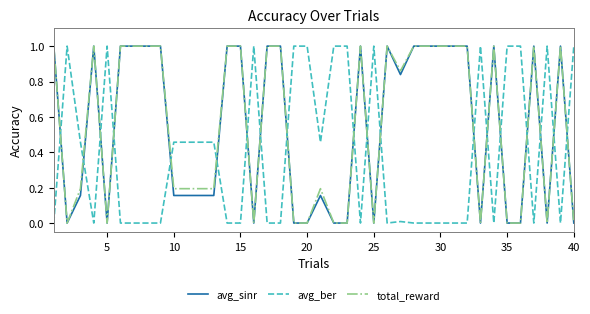

True or false: total_reward and avg_ber cross at least once.

True